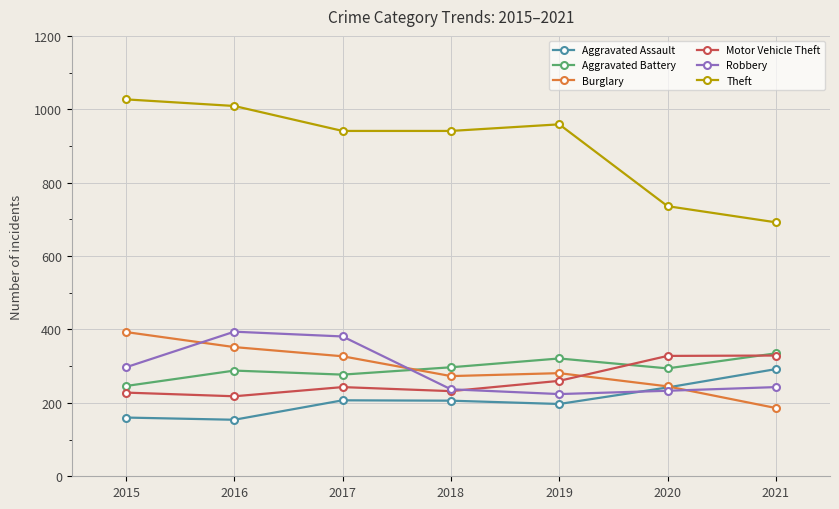

What are all the series names shown in the legend?

Aggravated Assault, Aggravated Battery, Burglary, Motor Vehicle Theft, Robbery, Theft